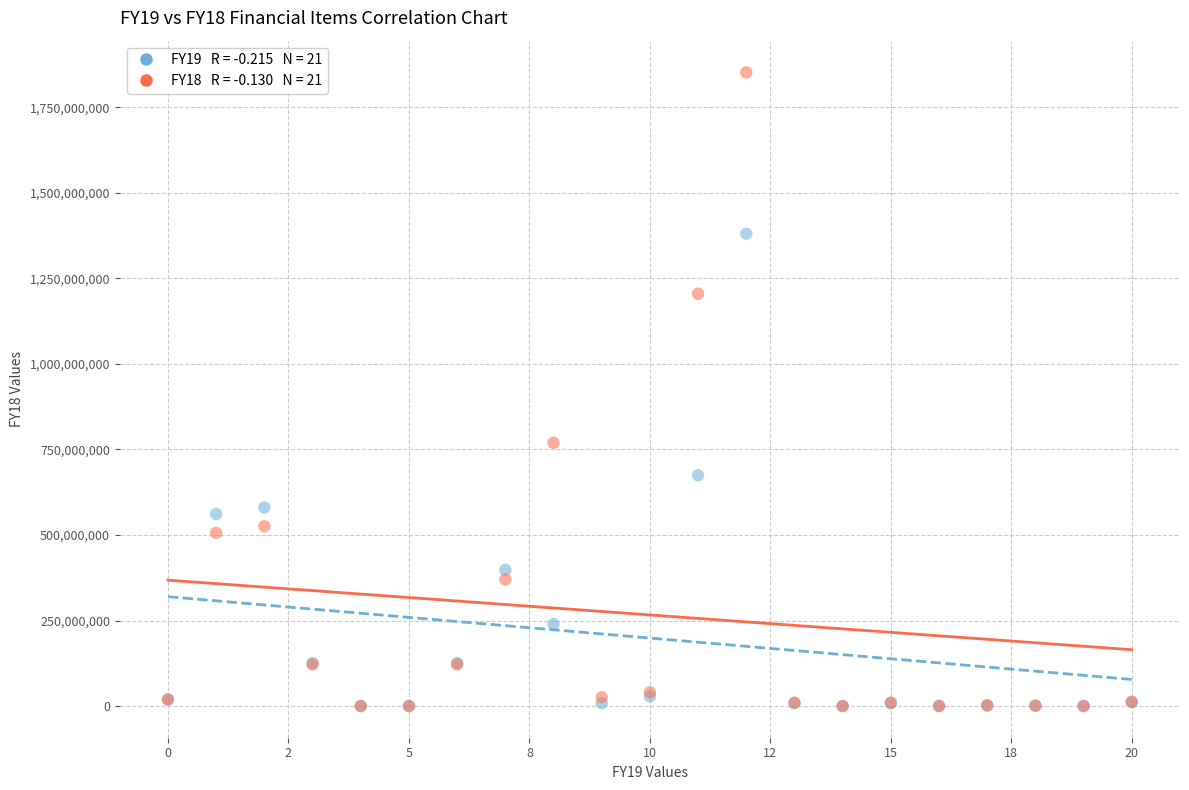

Across all series, what Y value is closest to 926112786?

769452008.9